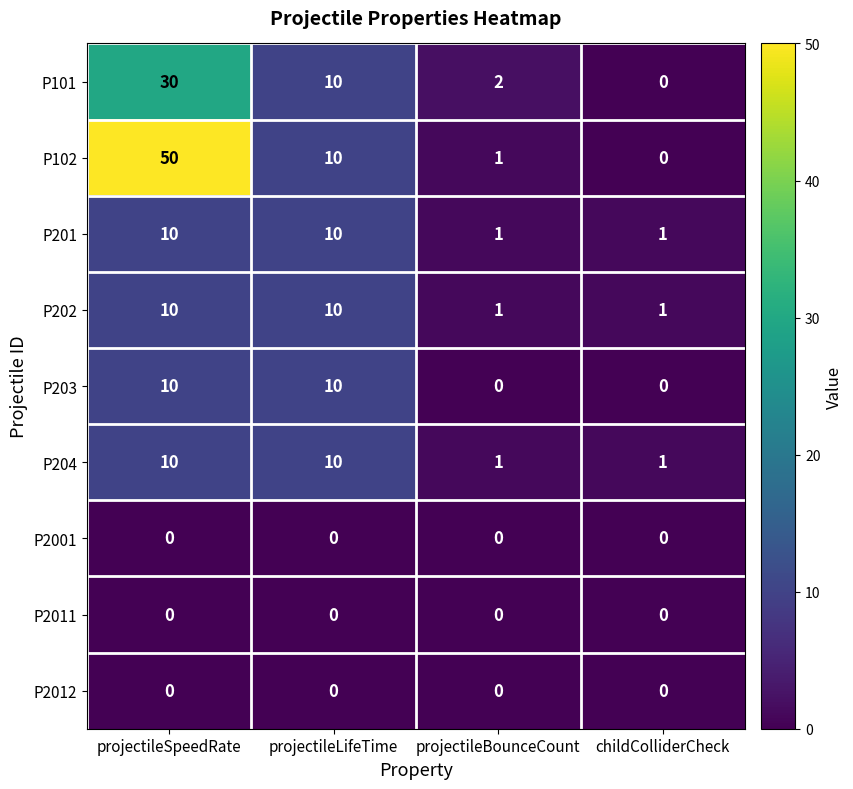

What is the difference between the second highest and second lowest values in the P202 series?

9